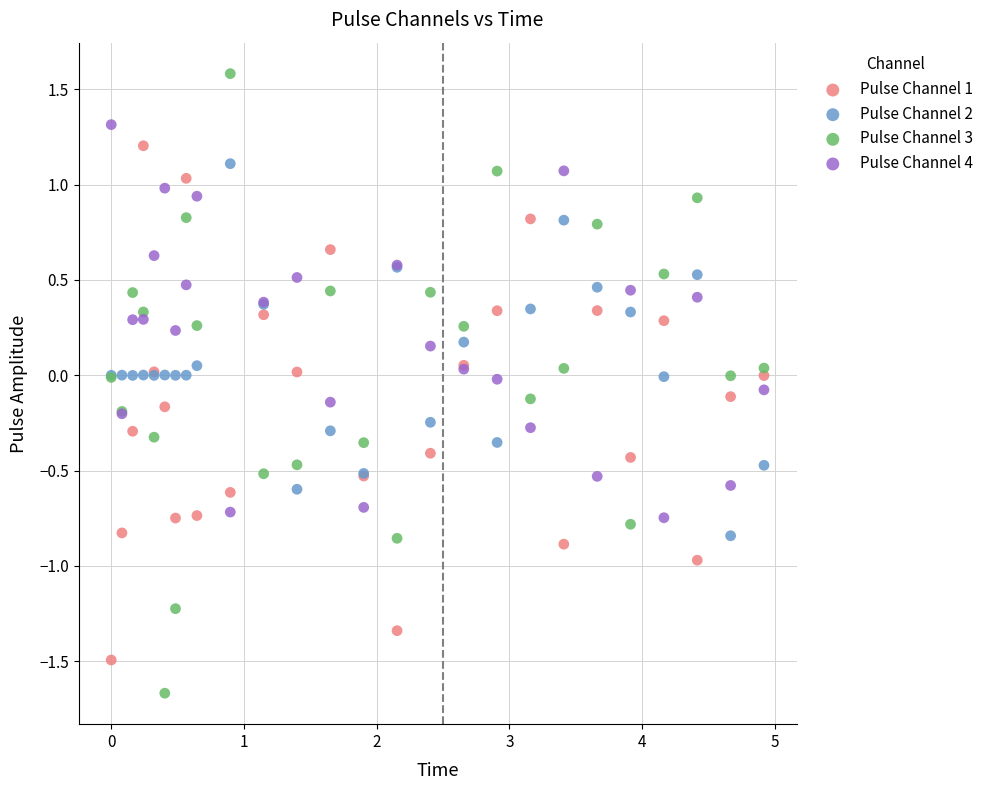

What is the X range (max minus min) for the scatter plot?

4.9